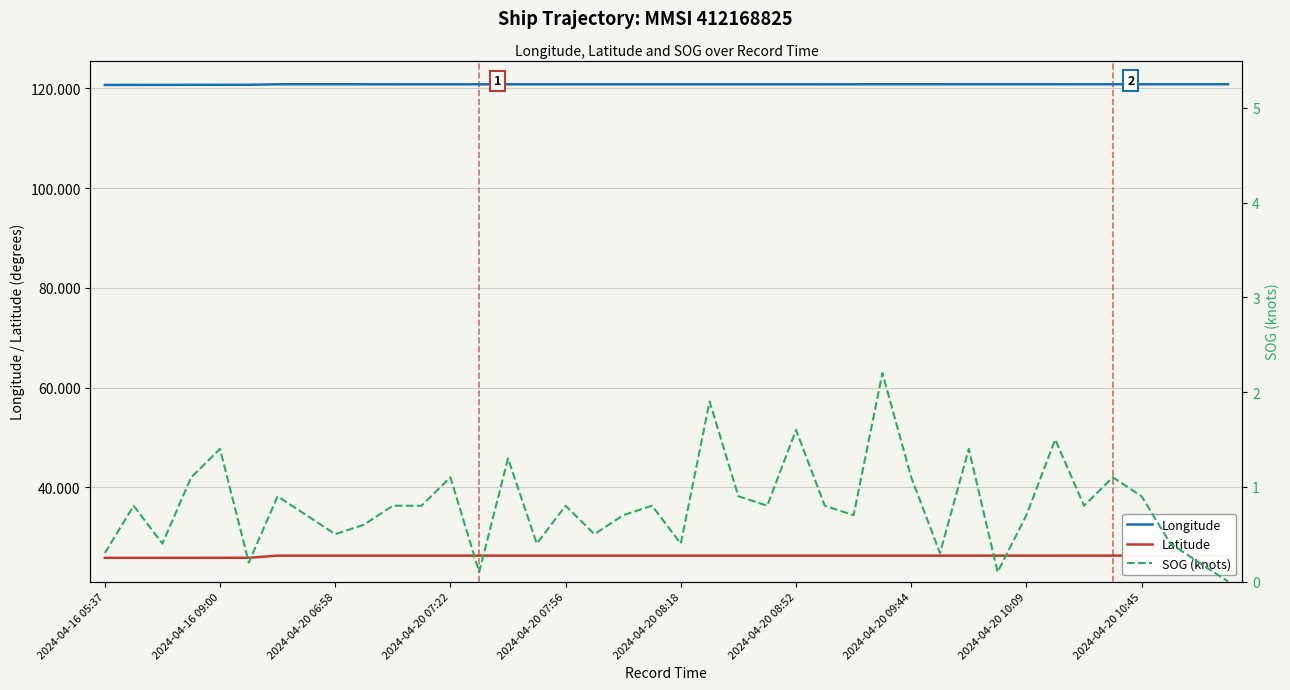

True or false: Longitude has a value of 120.7 at 2024-04-16 09:00.

True